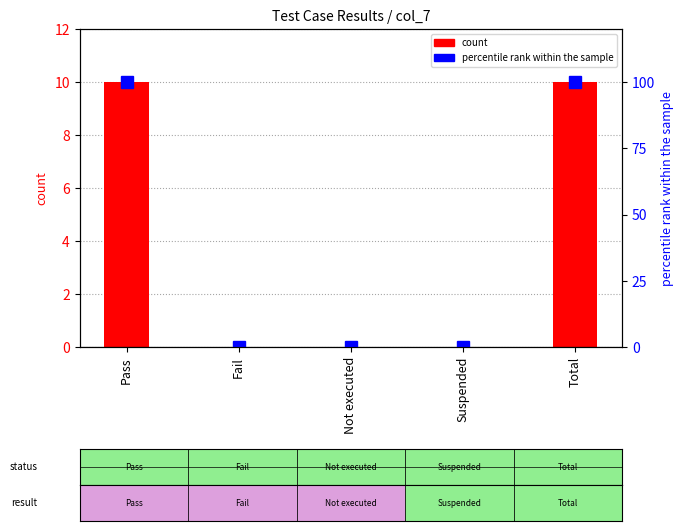

Is the value of count at Pass greater than the value of percentile rank within the sample at Not executed?

Yes